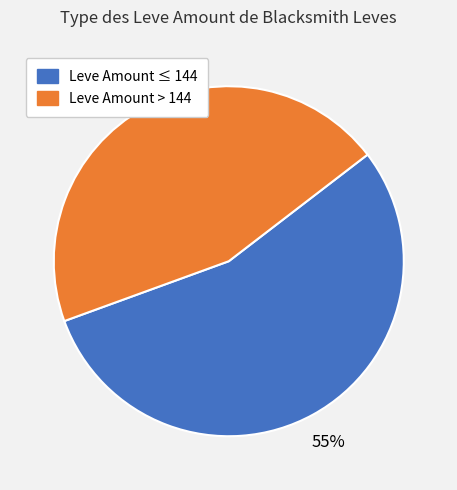

How many slices are in this pie chart?

2